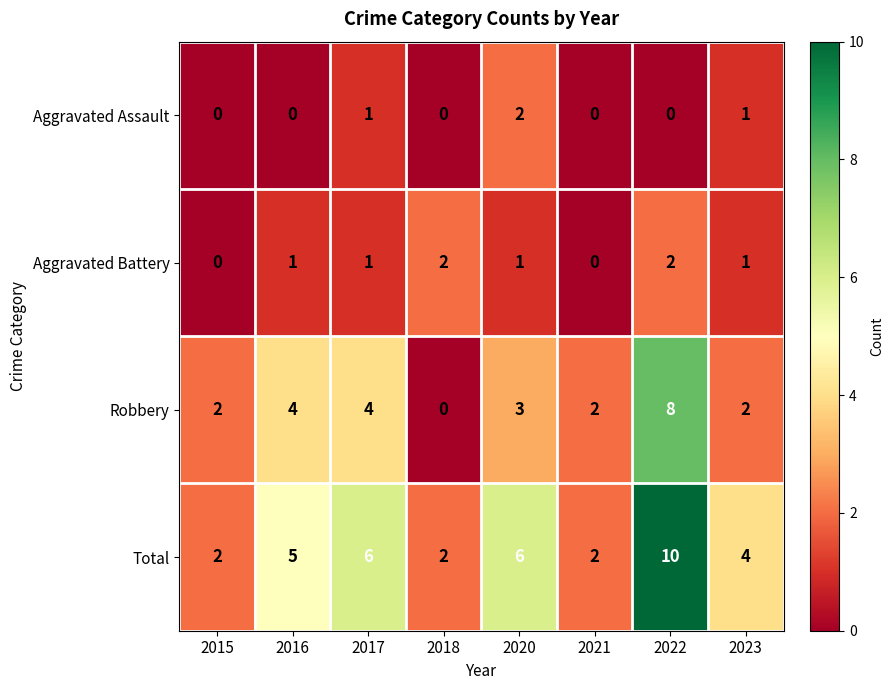

What is the sum of all Robbery values?

25